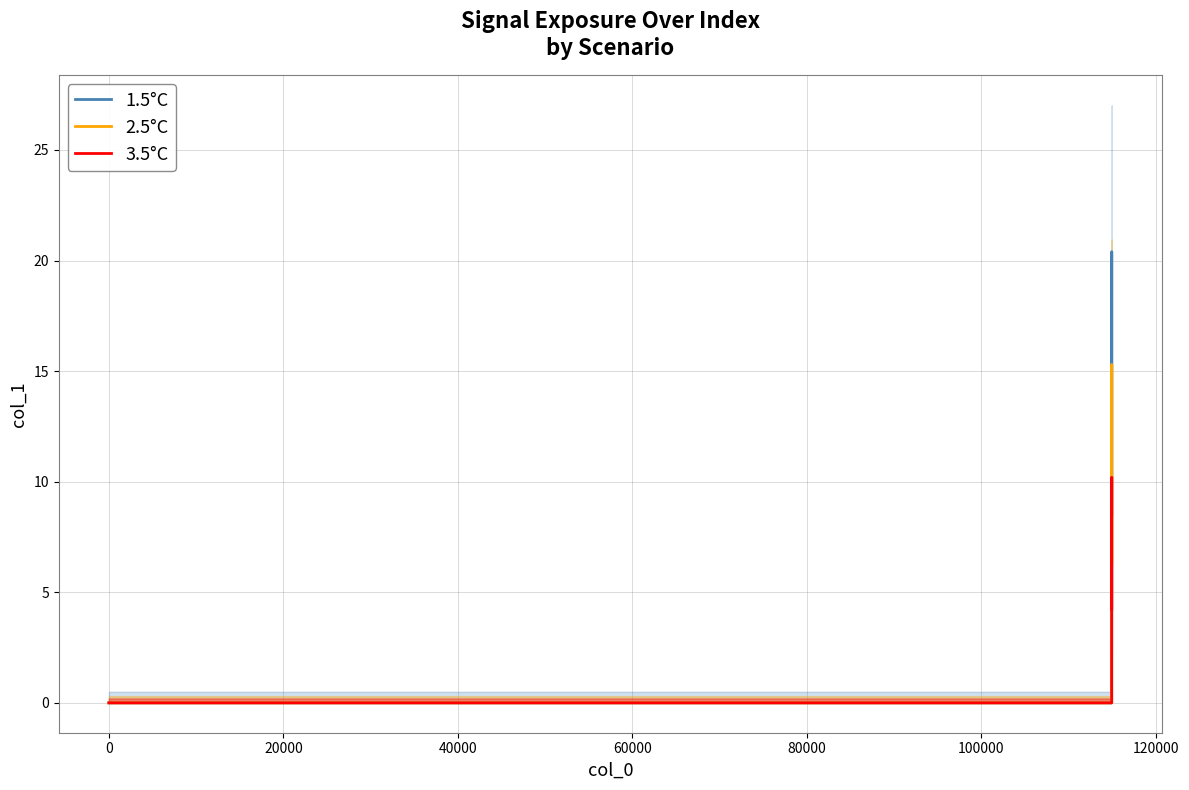

Reading right to left, transcribe all the data shown in this chart.

1.5°C: 8.5	14.2	17.2	19.9	20.4	18.7	18.2	16.0	14.7	12.0	6.8	4.4	0.0	0.0	0.0	0.0	0.0	0.0	0.0	0.0	0.0	0.0	0.0	0.0	0.0	0.0	0.0	0.0	0.0	0.0	0.0	0.0	0.0	0.0	0.0	0.0	0.0	0.0	0.0	0.0
2.5°C: 6.4	10.6	12.9	14.9	15.3	14.0	13.7	12.0	11.0	9.0	5.1	3.3	0.0	0.0	0.0	0.0	0.0	0.0	0.0	0.0	0.0	0.0	0.0	0.0	0.0	0.0	0.0	0.0	0.0	0.0	0.0	0.0	0.0	0.0	0.0	0.0	0.0	0.0	0.0	0.0
3.5°C: 4.2	7.1	8.6	9.9	10.2	9.4	9.1	8.0	7.3	6.0	3.4	2.2	0.0	0.0	0.0	0.0	0.0	0.0	0.0	0.0	0.0	0.0	0.0	0.0	0.0	0.0	0.0	0.0	0.0	0.0	0.0	0.0	0.0	0.0	0.0	0.0	0.0	0.0	0.0	0.0